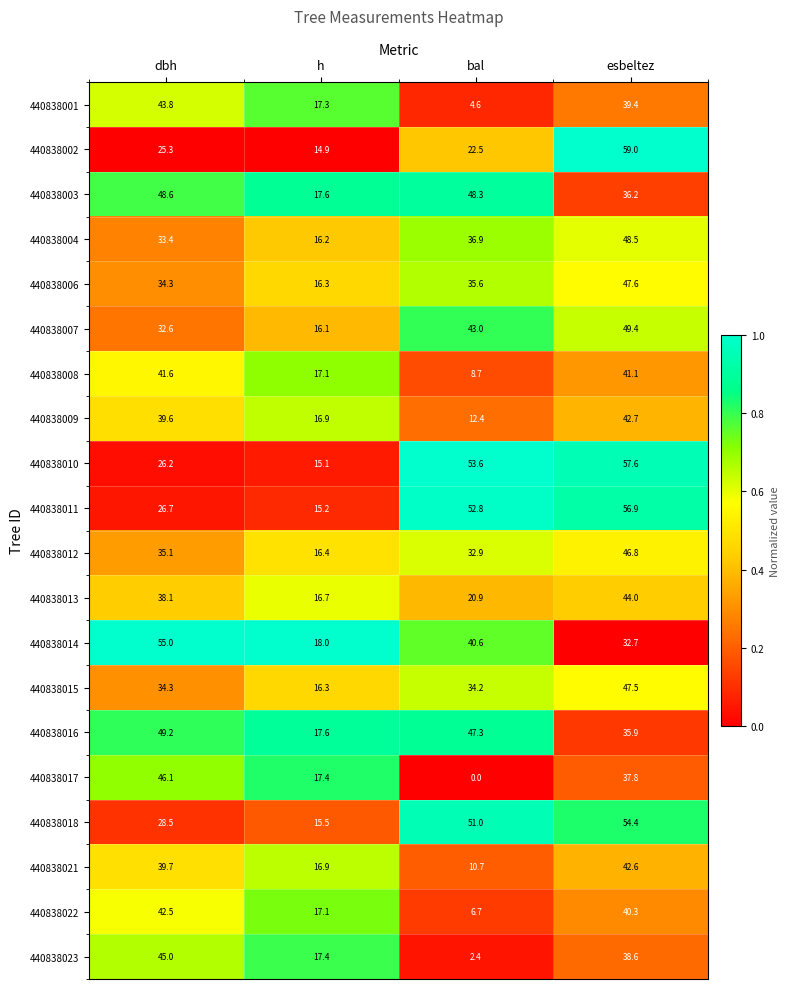

What is the difference between the maximum and second lowest values in the 440838016 series?

13.3